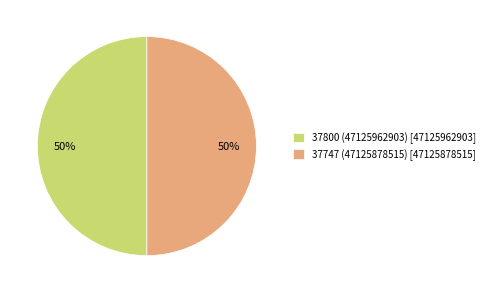

Combined, do 37800 (47125962903) and 37747 (47125878515) account for over 50%?

Yes